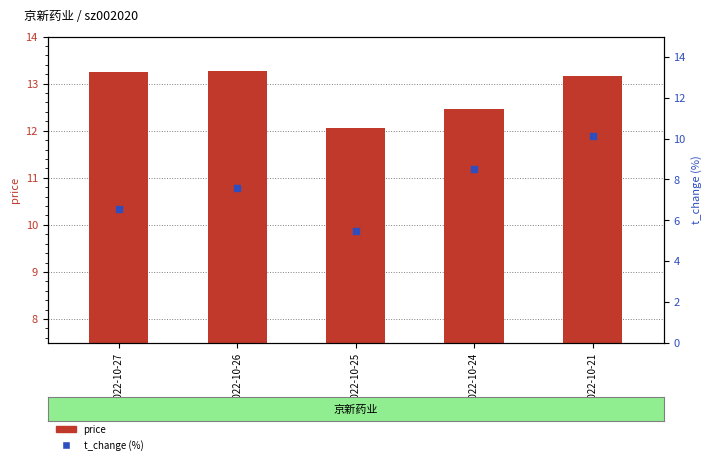

Is the value of t_change (%) at 2022-10-21 greater than the value of price at 2022-10-24?

No